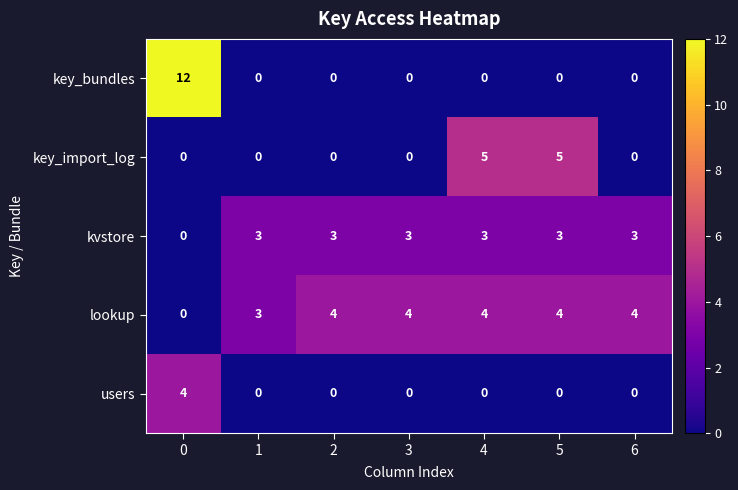

What is the average value of the kvstore series?

3